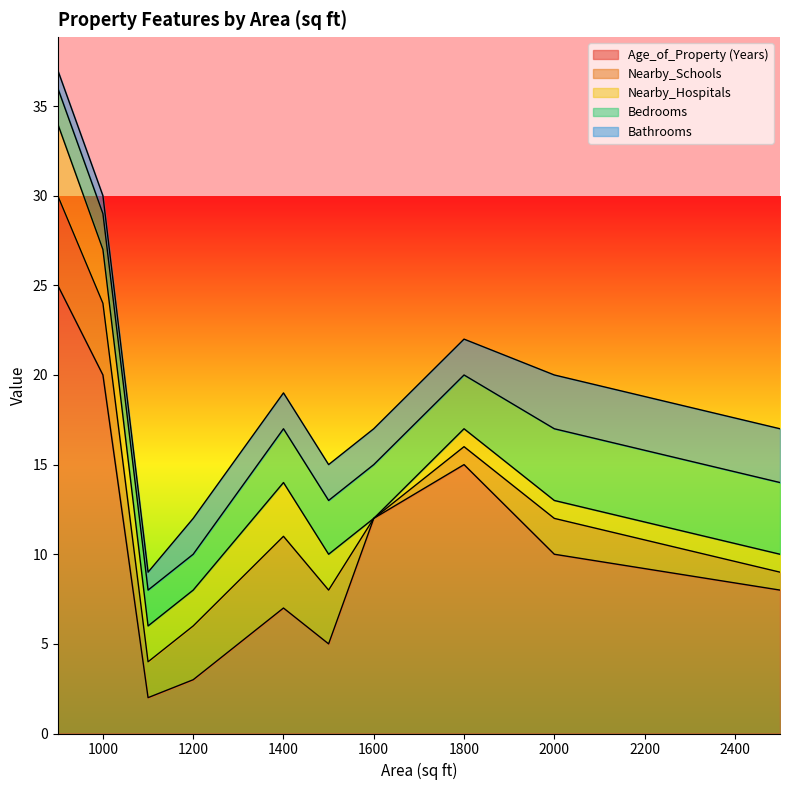

What is the sum of all Bathrooms values?

19